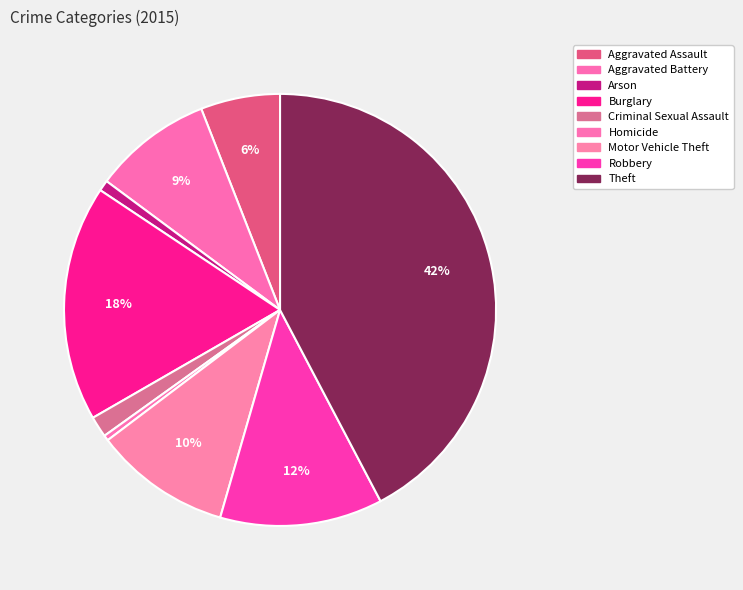

How many slices are in this pie chart?

9